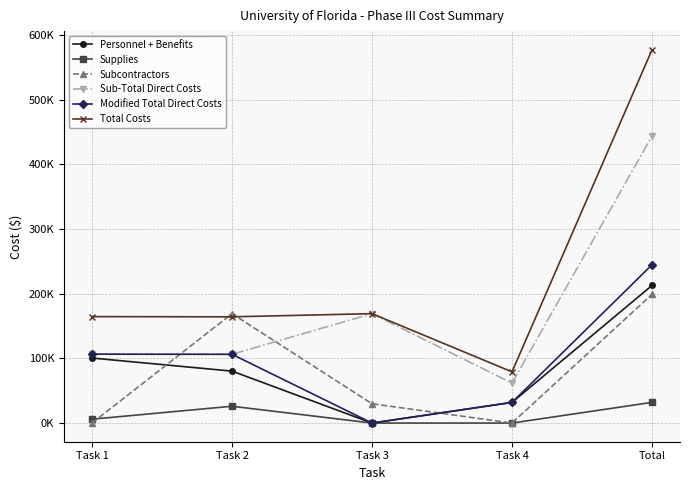

Rank the series at Task 4 from lowest to highest value.

Supplies, Subcontractors, Personnel + Benefits, Modified Total Direct Costs, Sub-Total Direct Costs, Total Costs